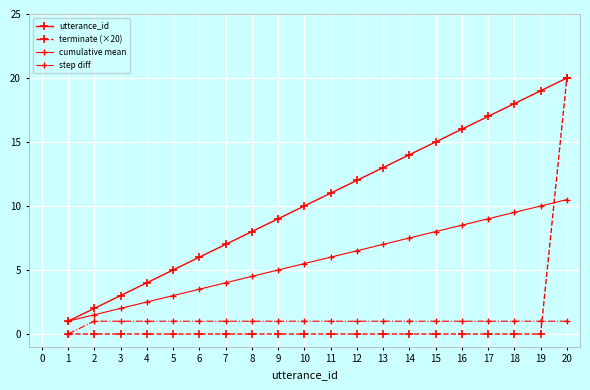

What is the maximum value shown in the chart?

20.0